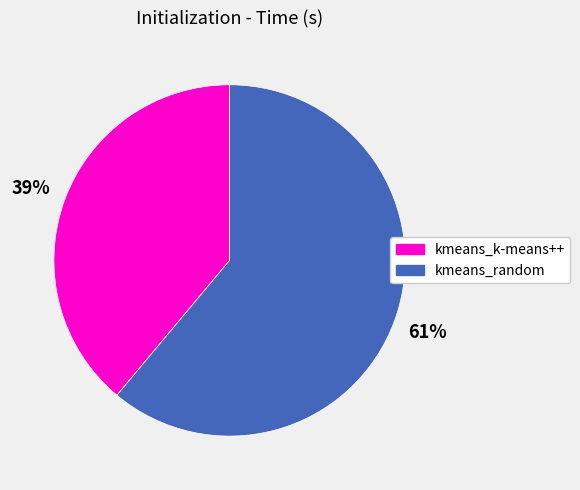

Approximately how many times larger is the value at kmeans_random compared to kmeans_k-means++?

1.6